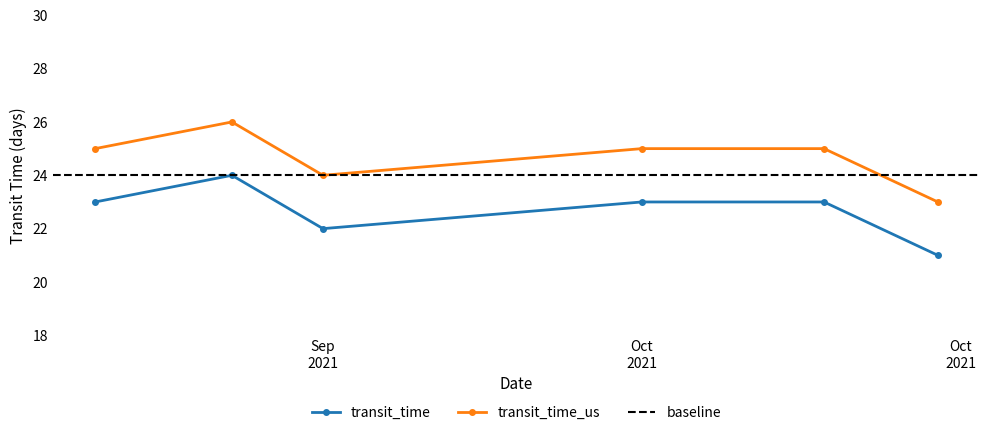

List the series in order of their overall mean, highest first.

transit_time_us, transit_time